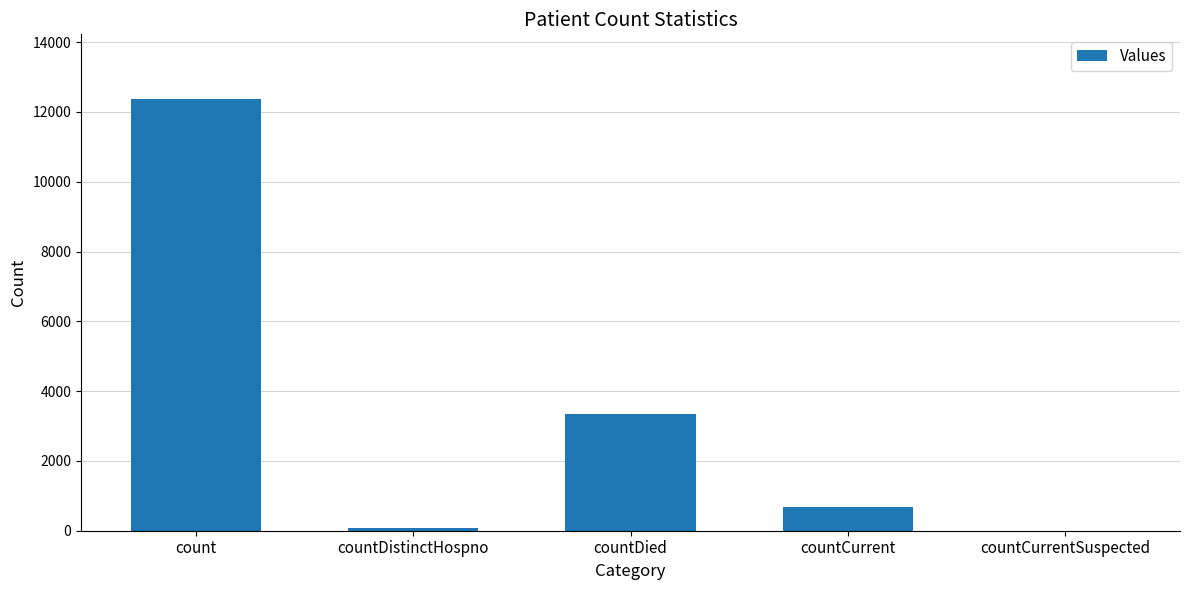

How many values are above zero?

4